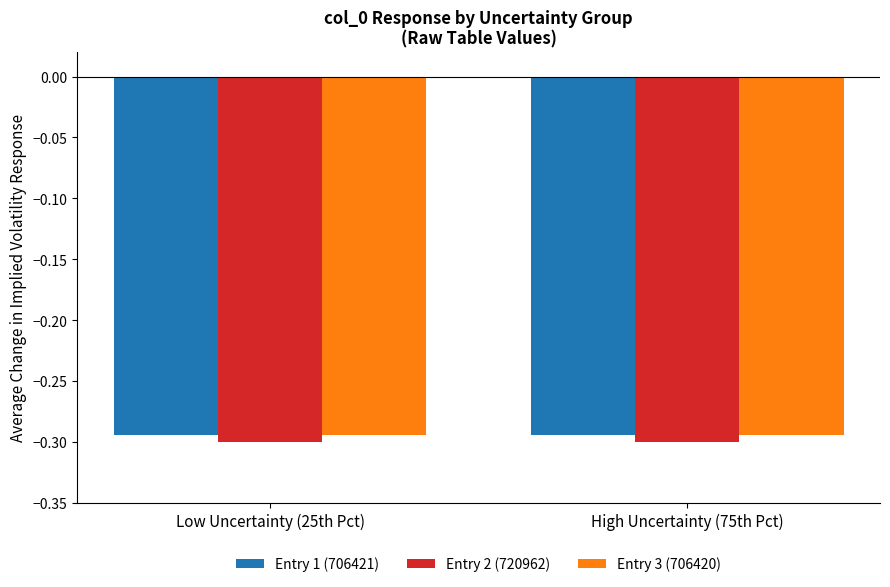

What is the total value across all series at Low Uncertainty (25th Pct)?

-0.9